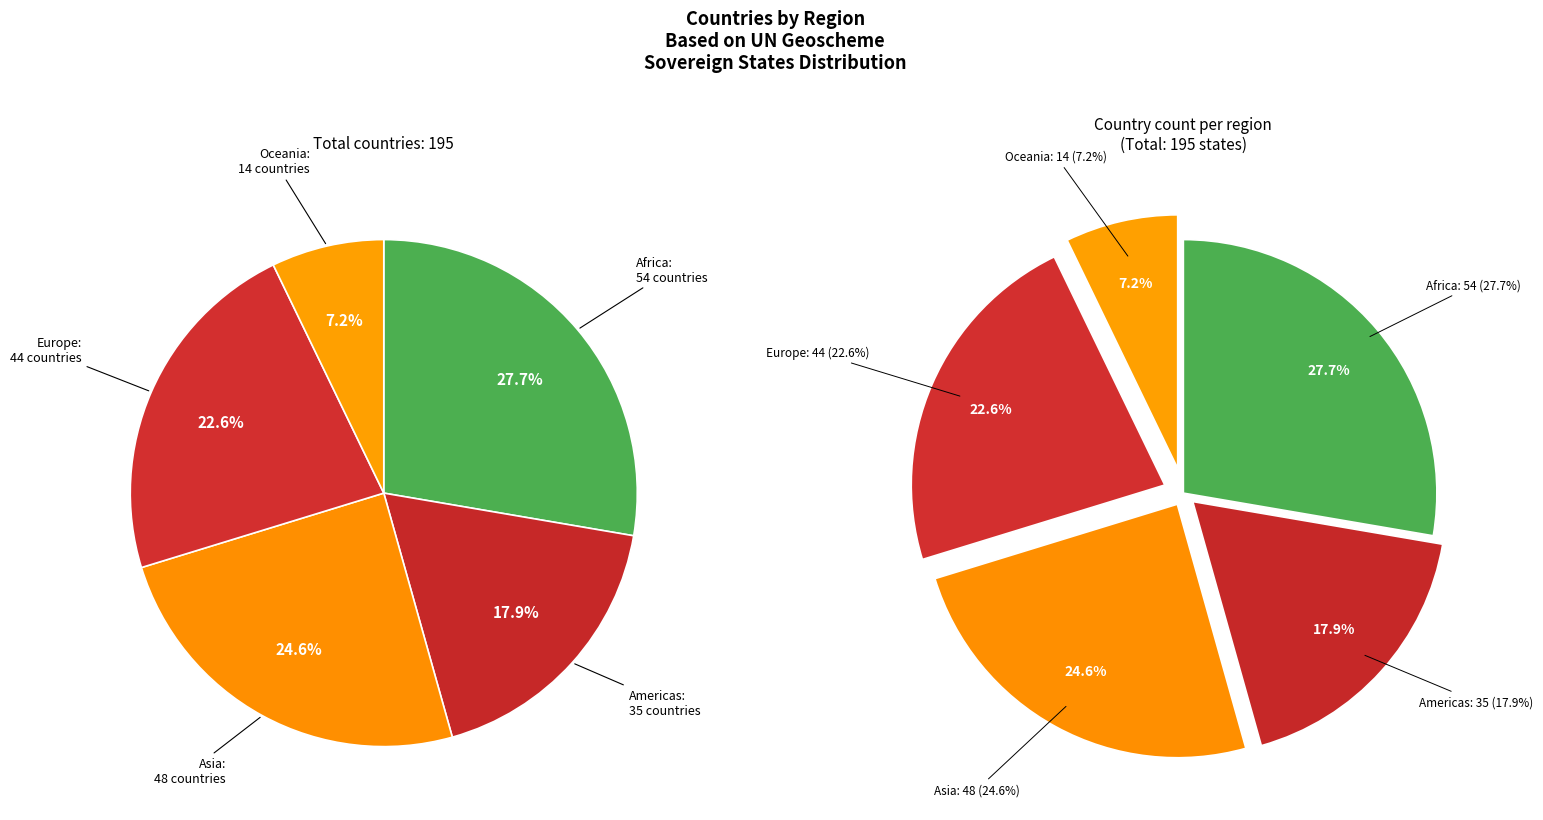

Approximately how many times larger is the value at Africa compared to Europe?

1.2